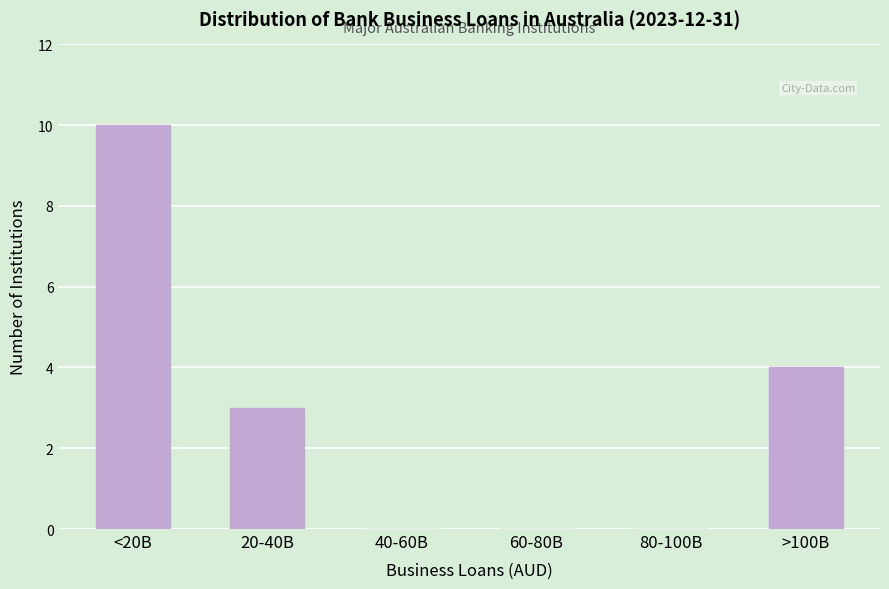

Reading left to right, what are all the values shown in this chart?

<20B=10	20-40B=3	40-60B=0	60-80B=0	80-100B=0	>100B=4